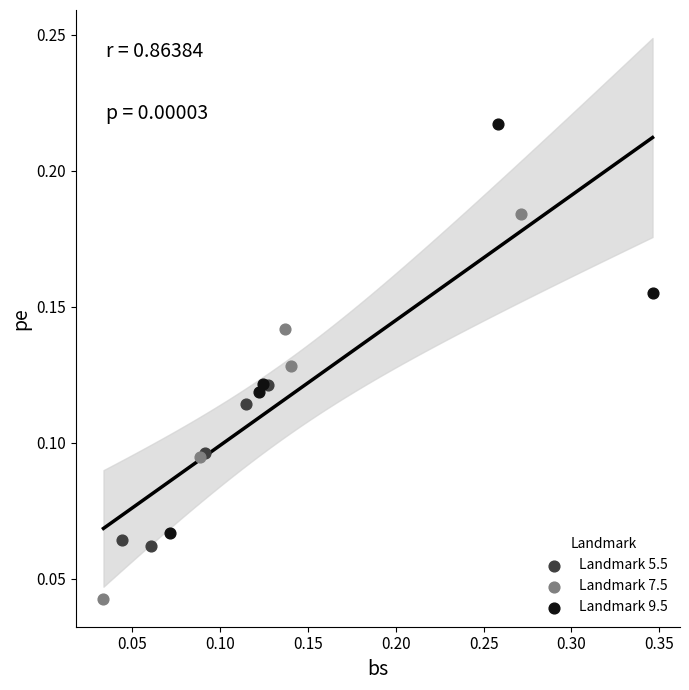

Which series contains the highest Y value?

Landmark 9.5